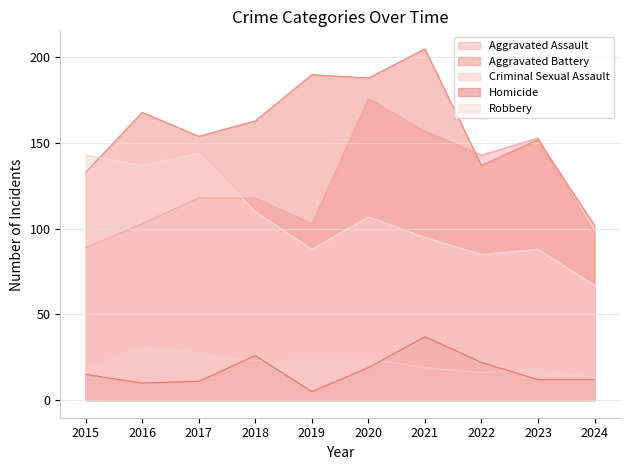

What is the difference between the maximum and second lowest values in the Aggravated Battery series?

72